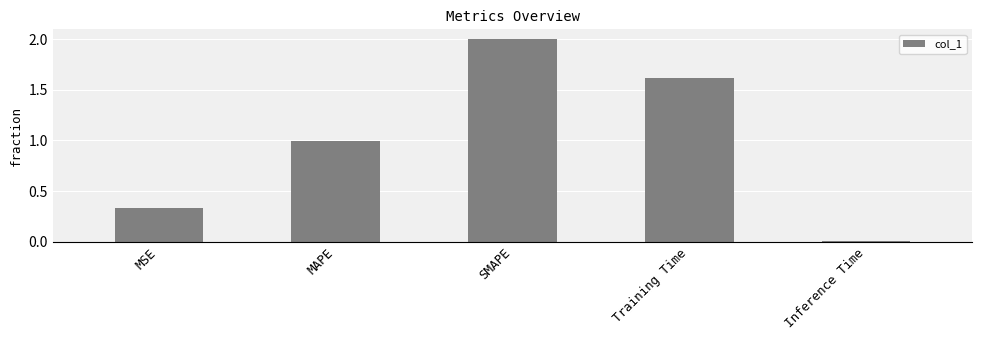

Is it true that the value at MAPE is 1.8?

False